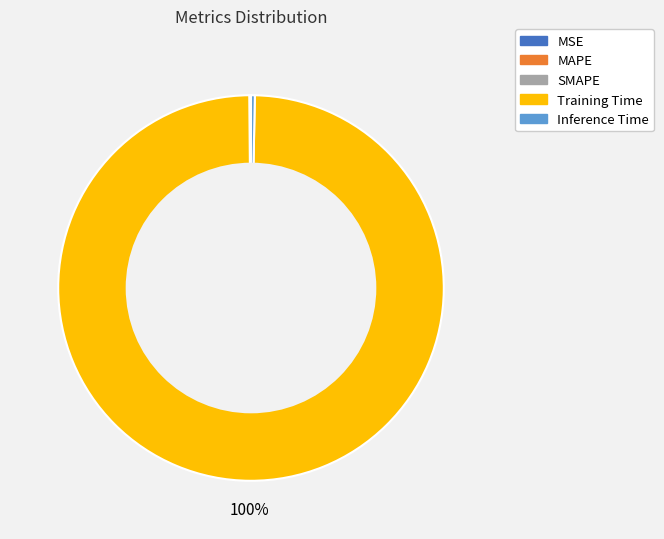

Do Inference Time and Training Time together represent more than half of the pie?

Yes